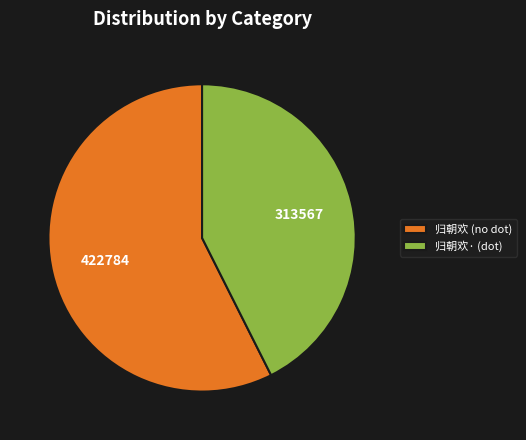

What is the majority slice?

归朝欢 (no dot)